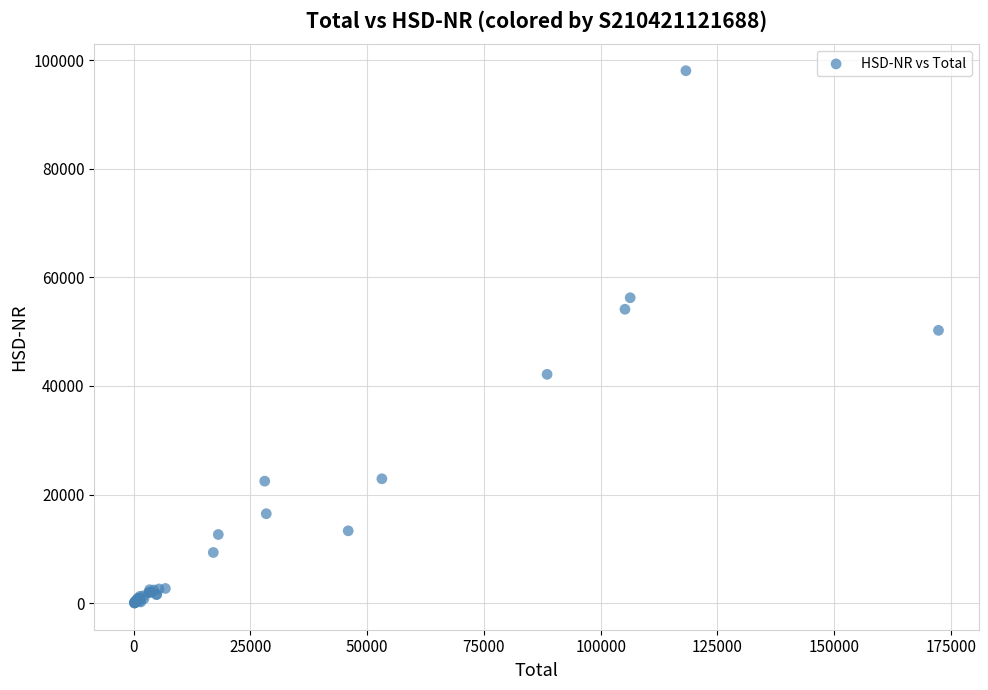

What Y value in the scatter plot is closest to 49036?

50243